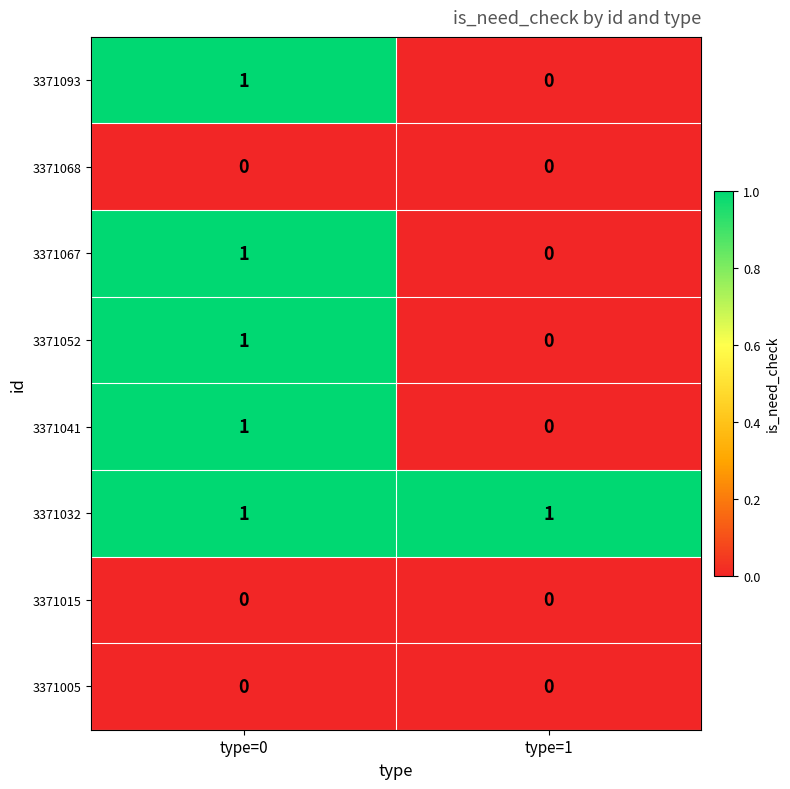

Which series has the largest total across all categories?

3371032